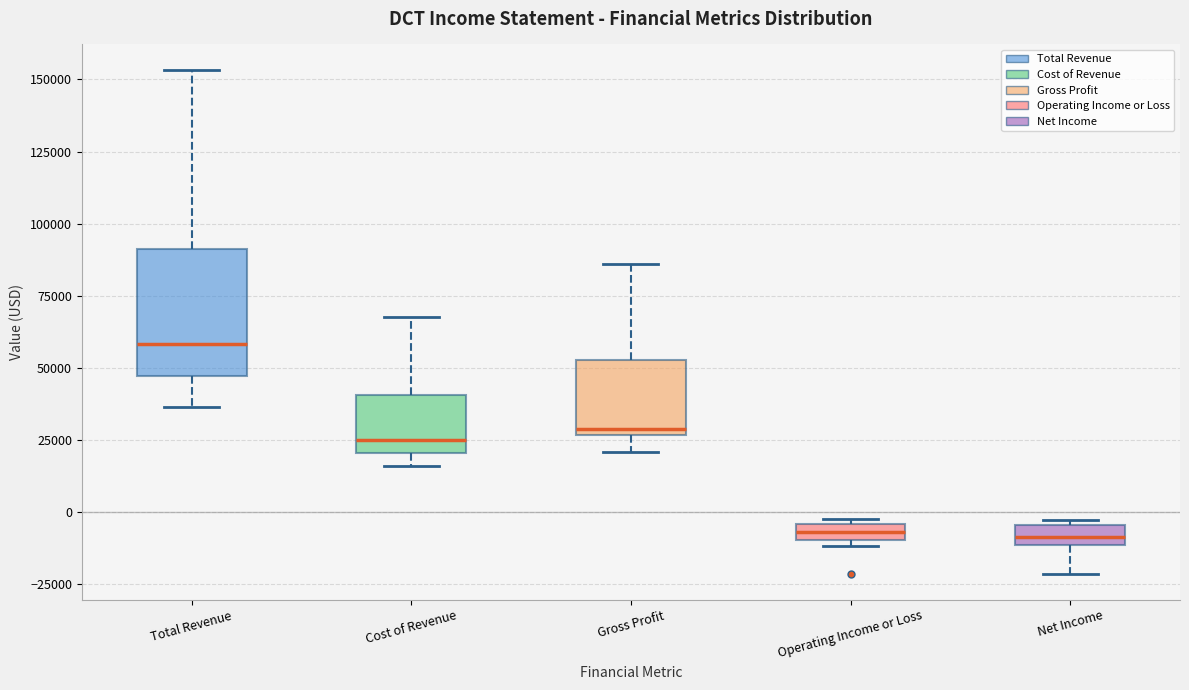

Which box's median line is the highest?

Total Revenue